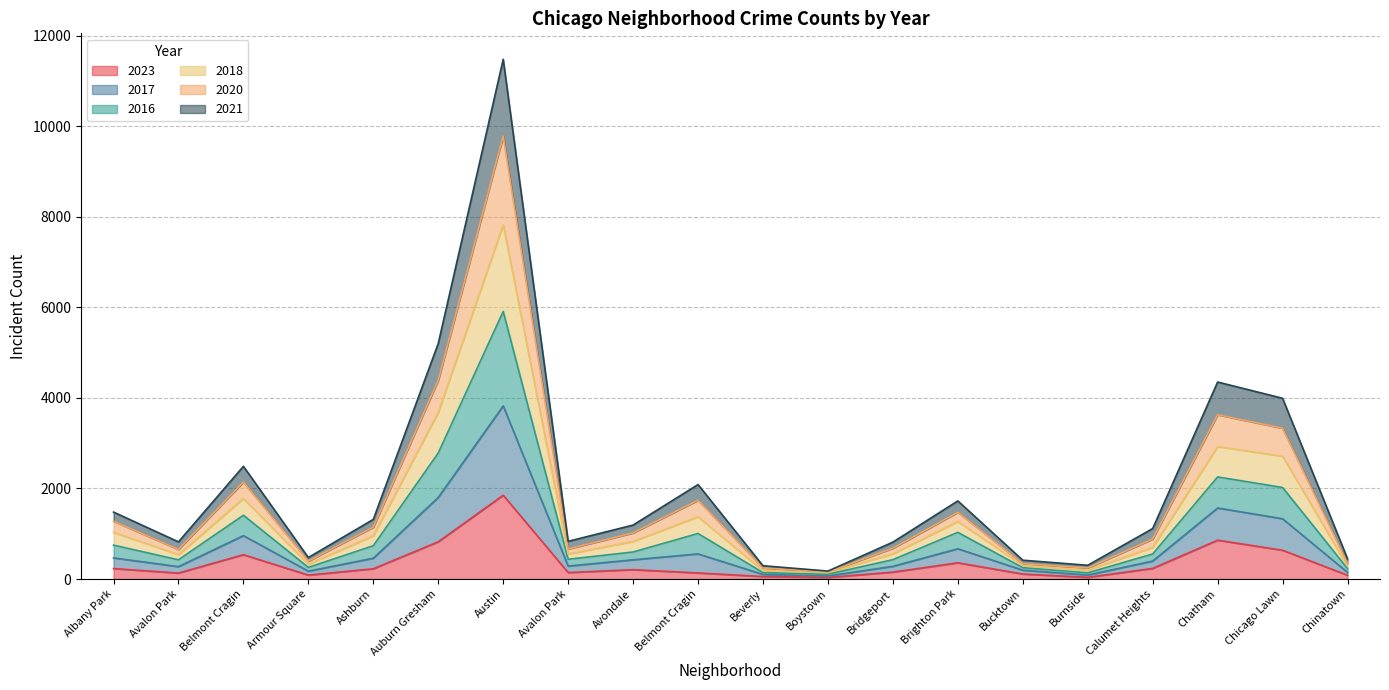

True or false: 2021 and 2016 cross at least once.

False